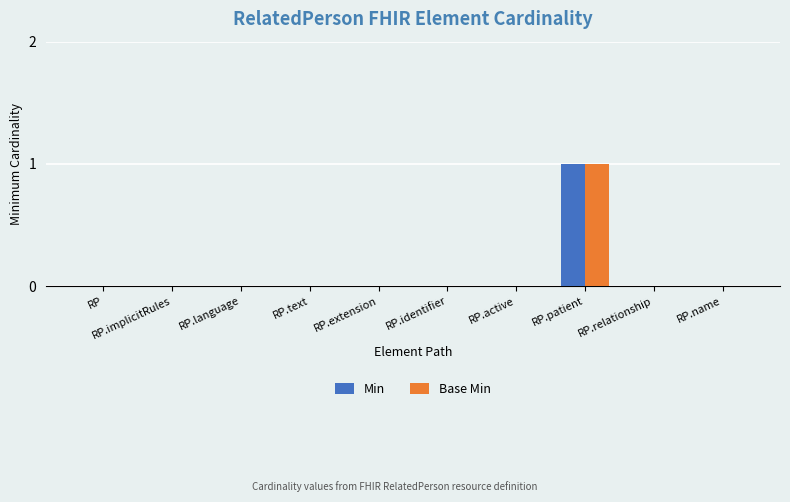

Which category has the highest value in the Min series?

RP.patient